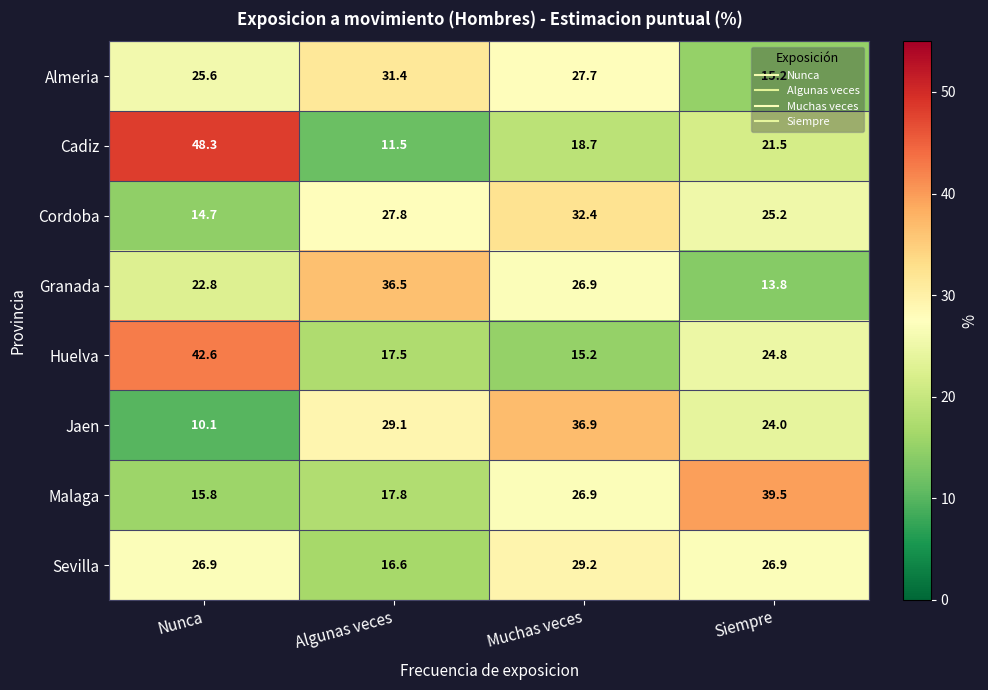

At which label is Cordoba closest to 23?

Siempre